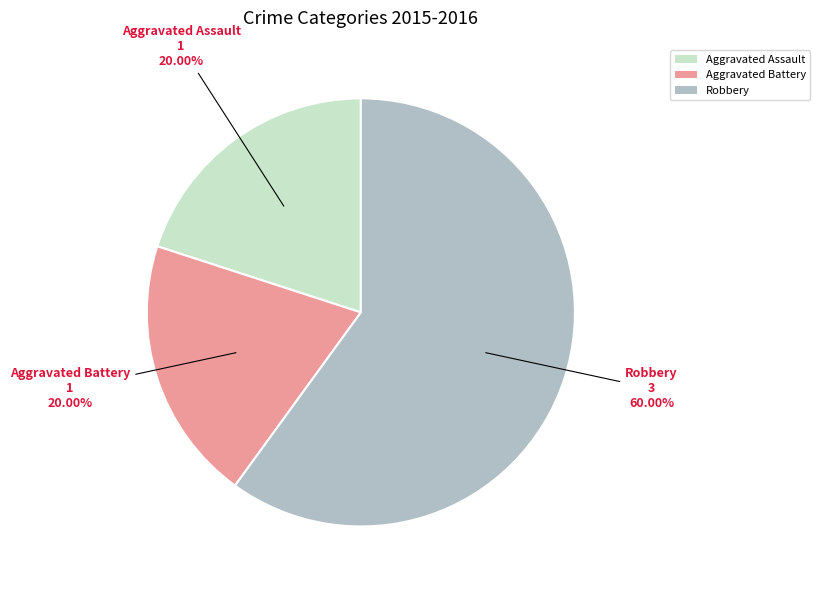

Which category has the biggest portion of the pie?

Robbery